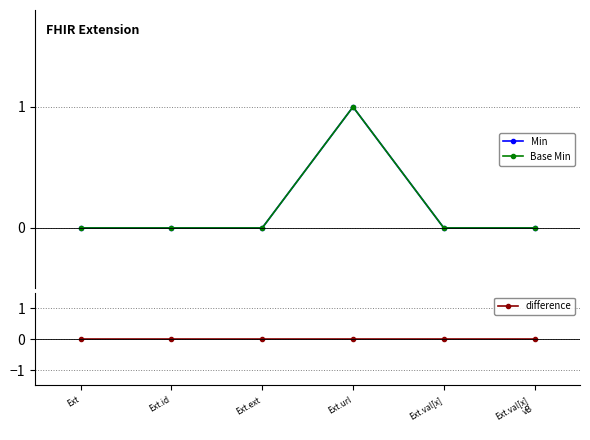

What are all the series names shown in the legend?

Min, Base Min, difference